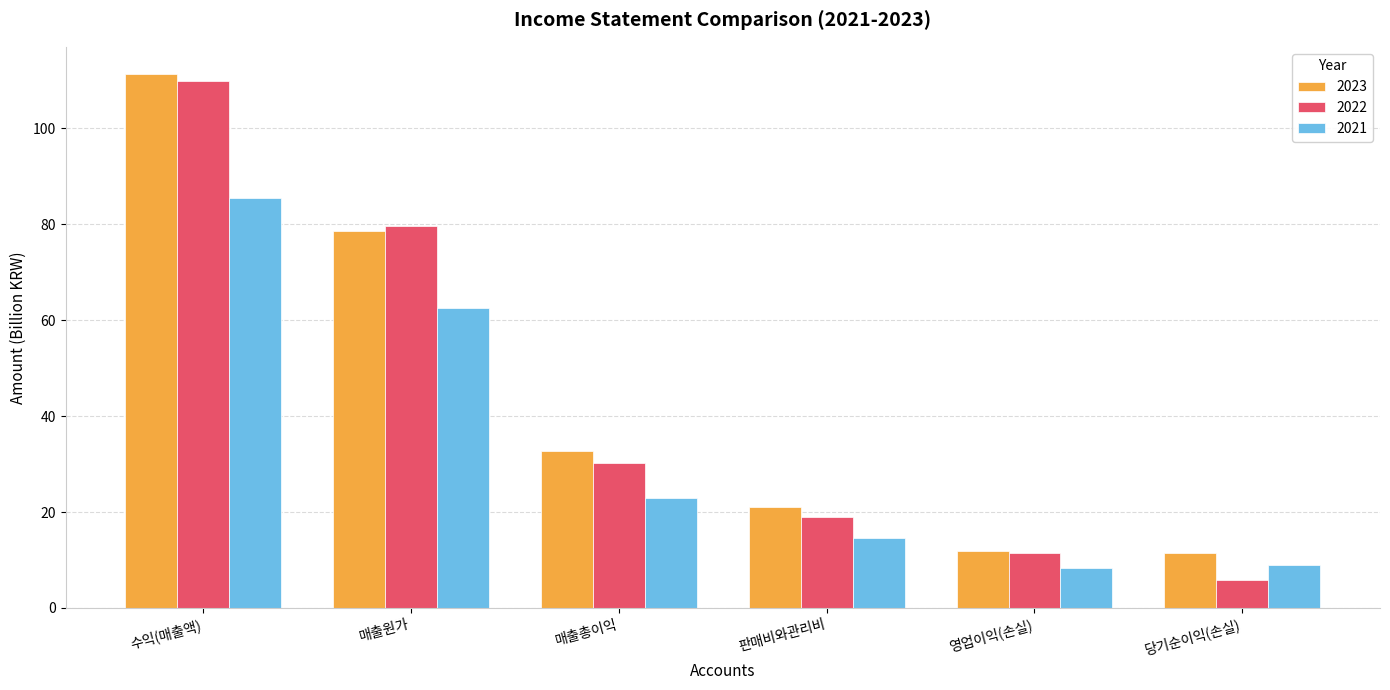

Which category has the lowest value across all series?

당기순이익(손실)